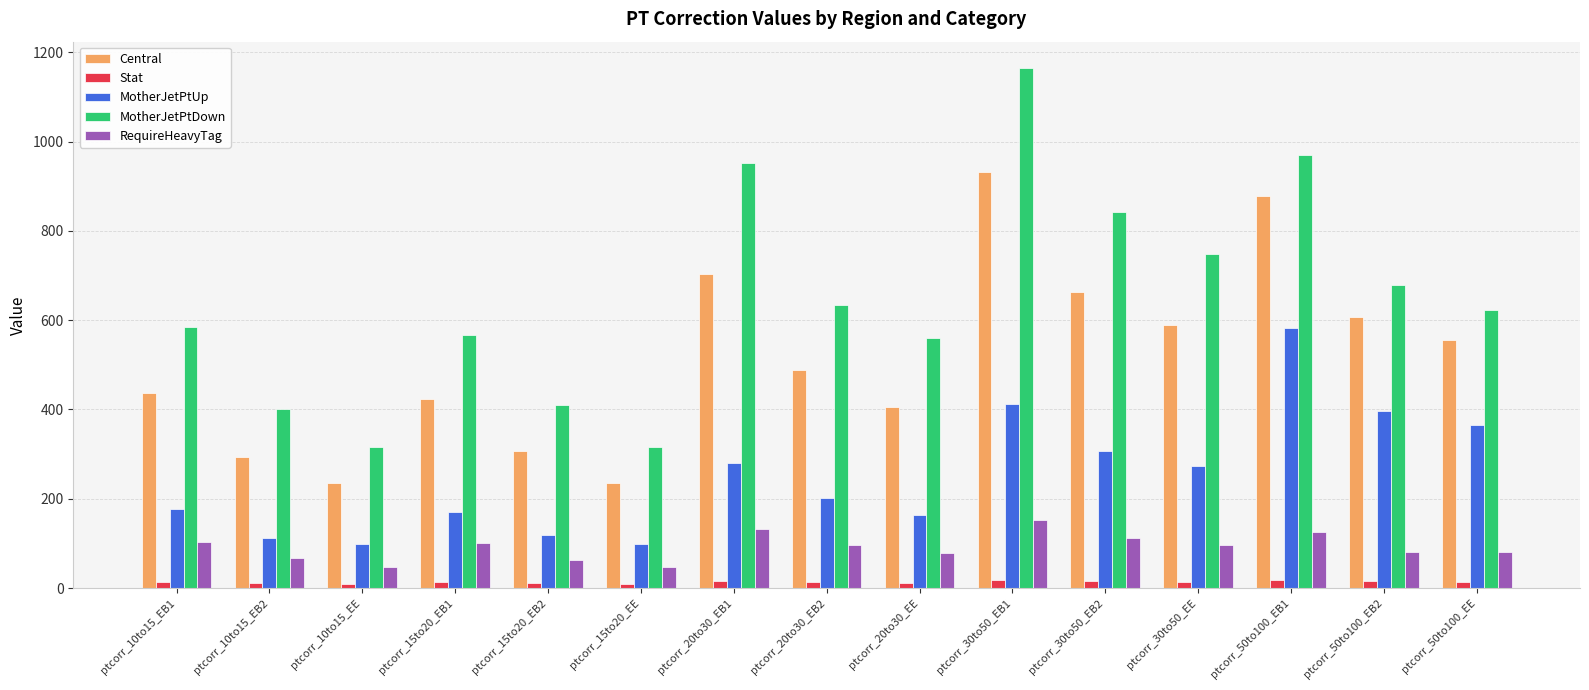

Which label corresponds to the largest value in the chart?

ptcorr_30to50_EB1